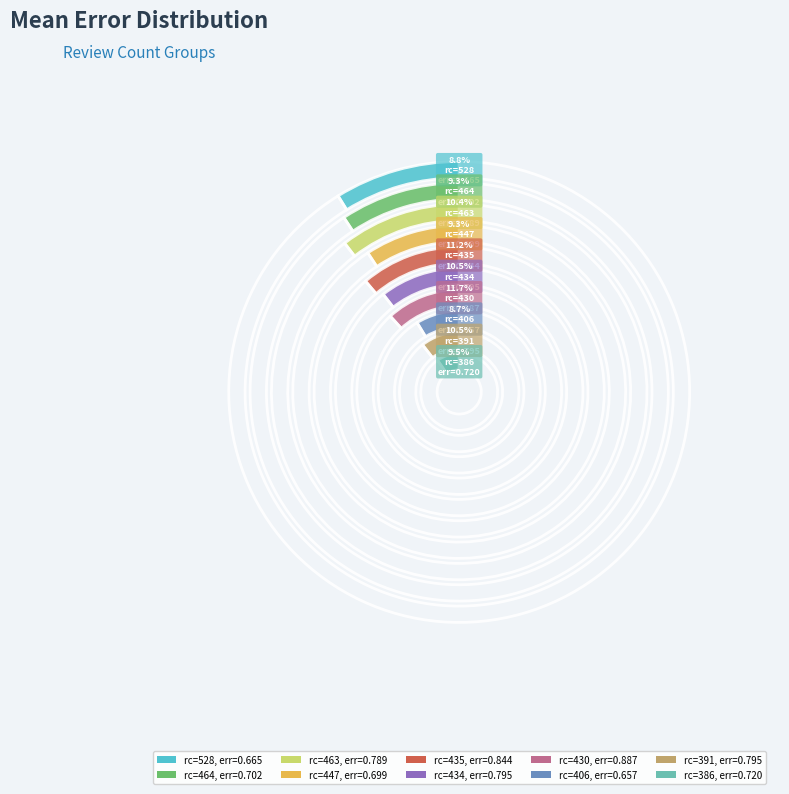

Combined, do 447 and 463 account for over 50%?

No